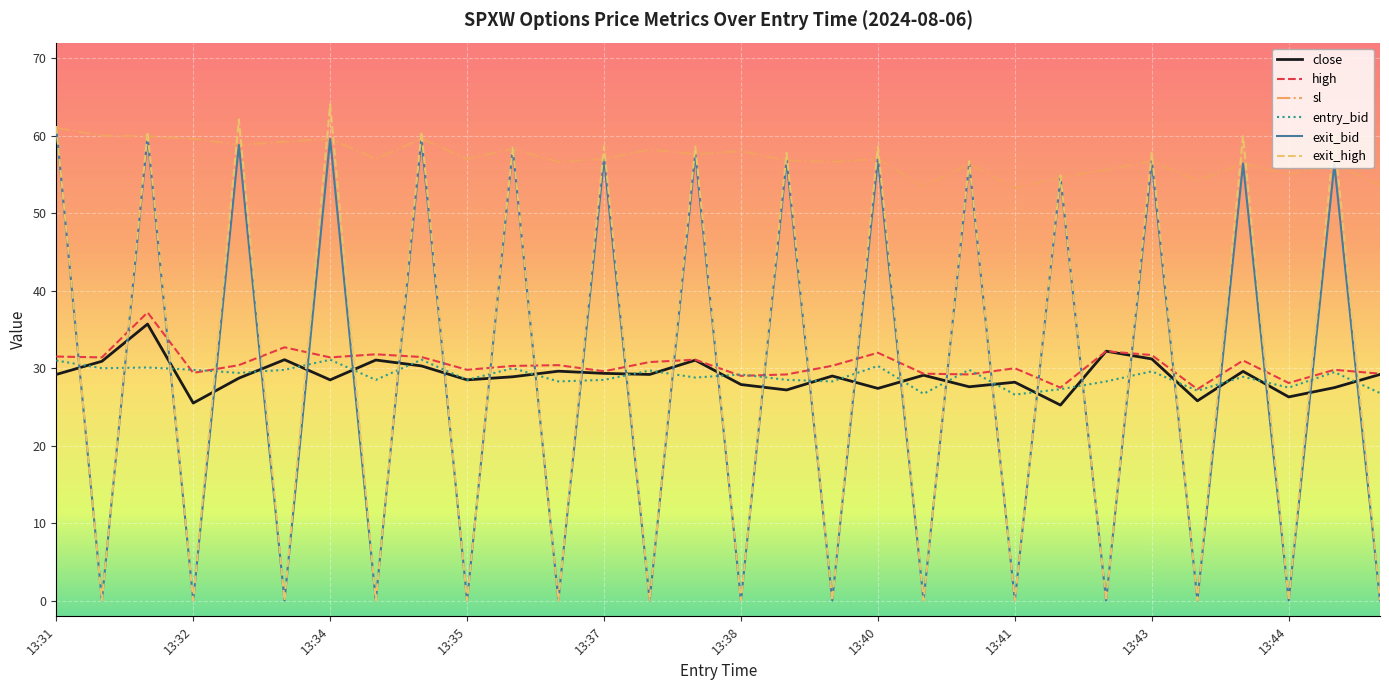

True or false: sl and close intersect in this chart.

False